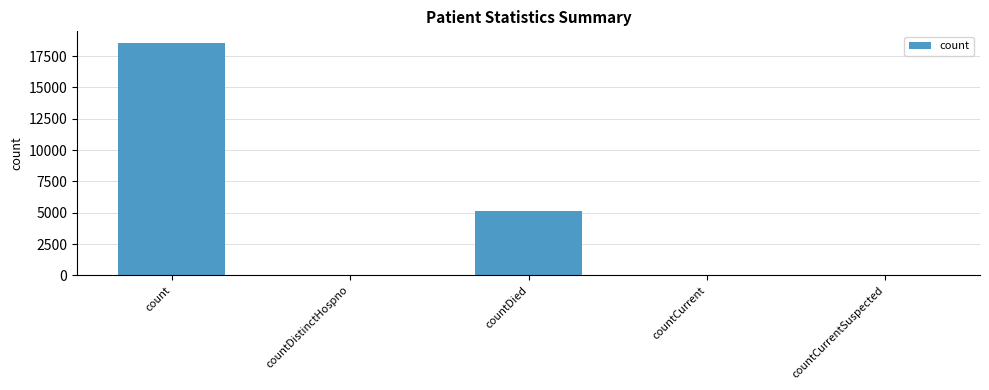

At which label does the data first exceed 48?

count